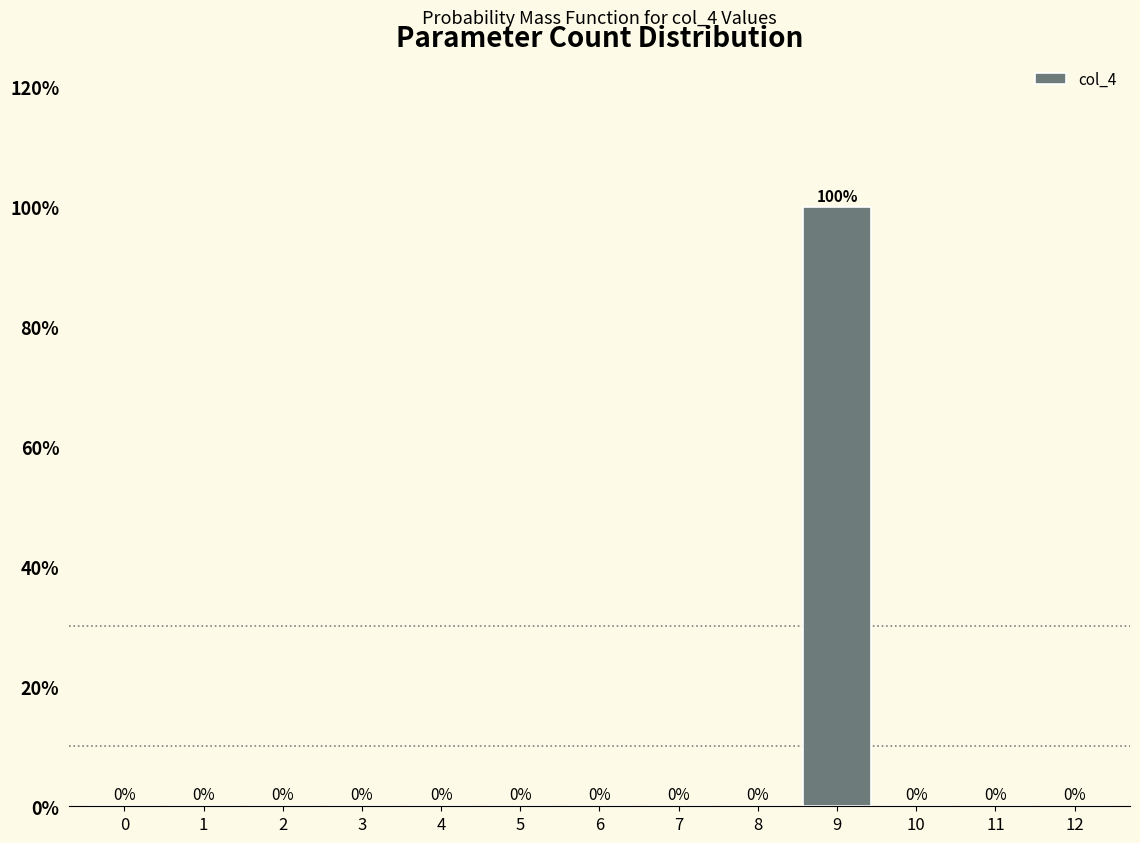

Reading right to left, what are all the values shown in this chart?

12=0	11=0	10=0	9=100	8=0	7=0	6=0	5=0	4=0	3=0	2=0	1=0	0=0